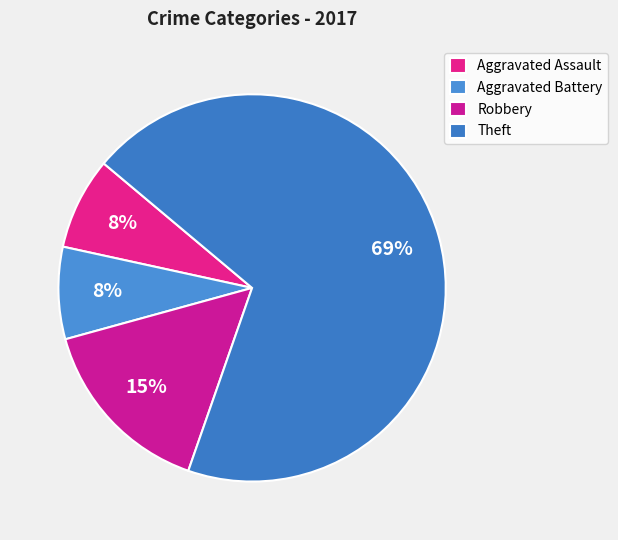

What percentage is the Aggravated Assault slice, to the nearest percent?

8%